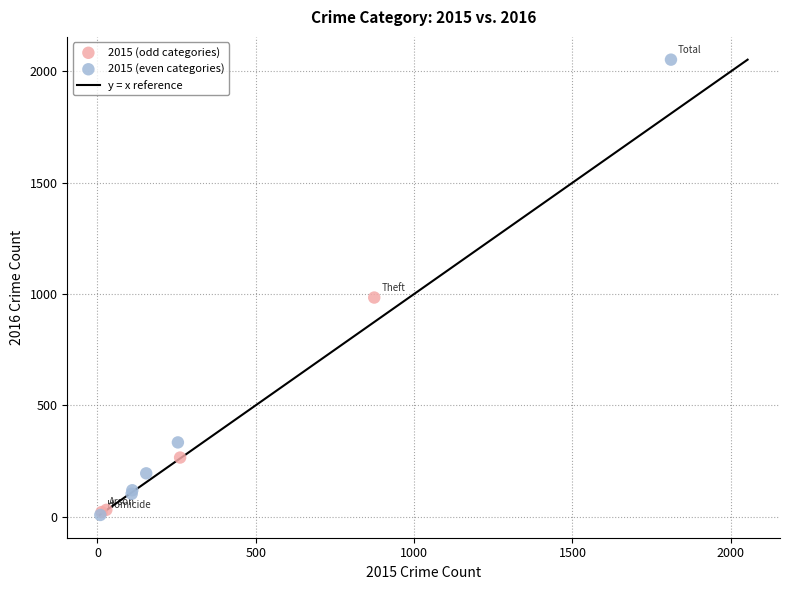

Which series contains the highest Y value?

2015 (even categories)